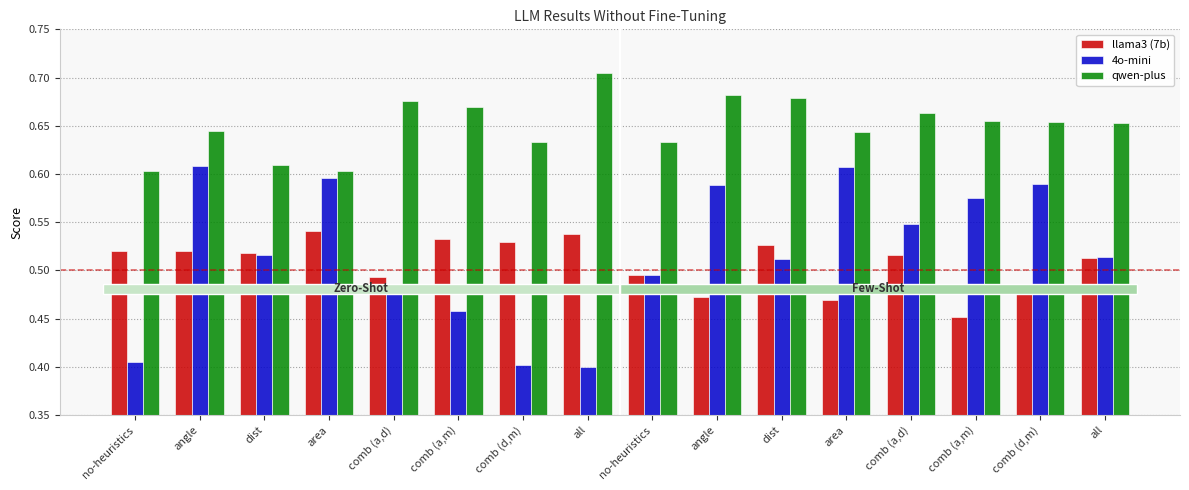

What is the sum of the qwen-plus values at all and comb (a,d)?

1.4